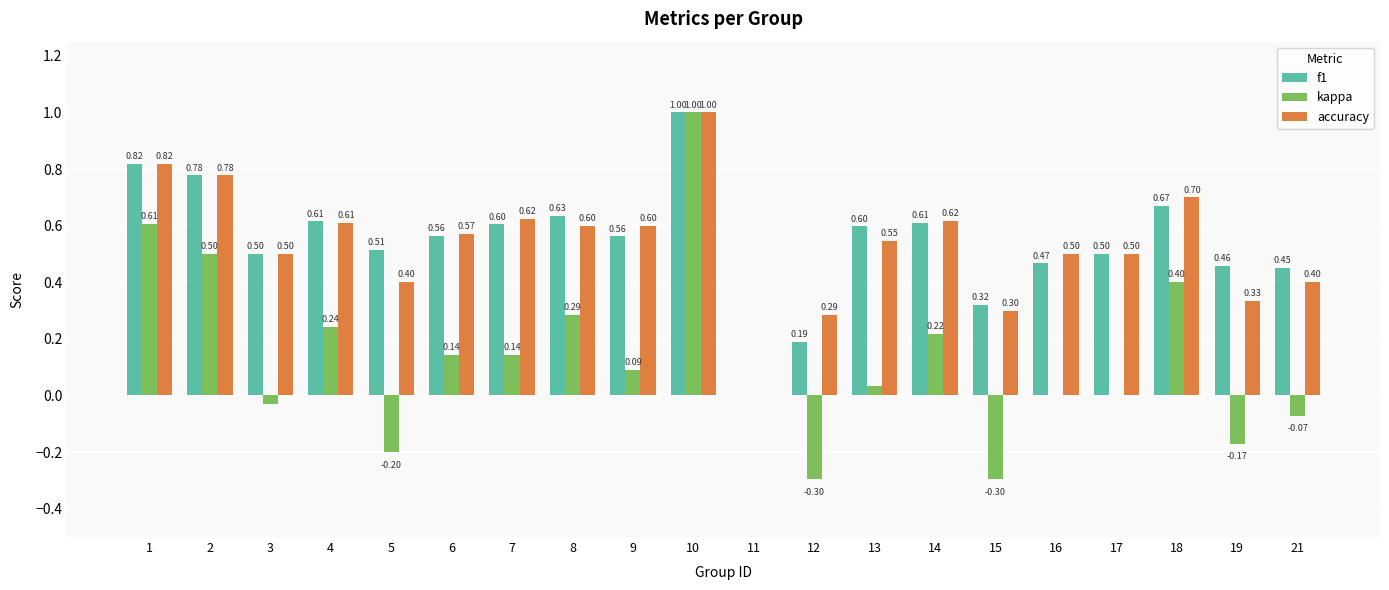

Which category has the highest value across all series?

10